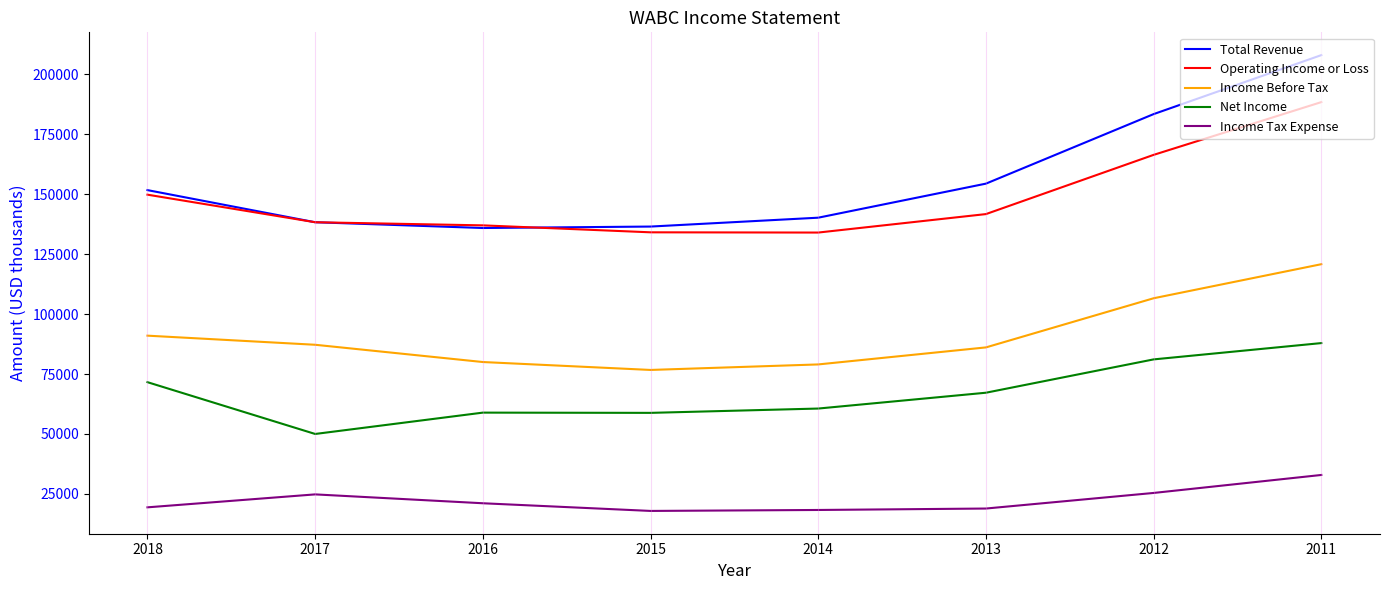

Does the chart have visible grid lines?

No